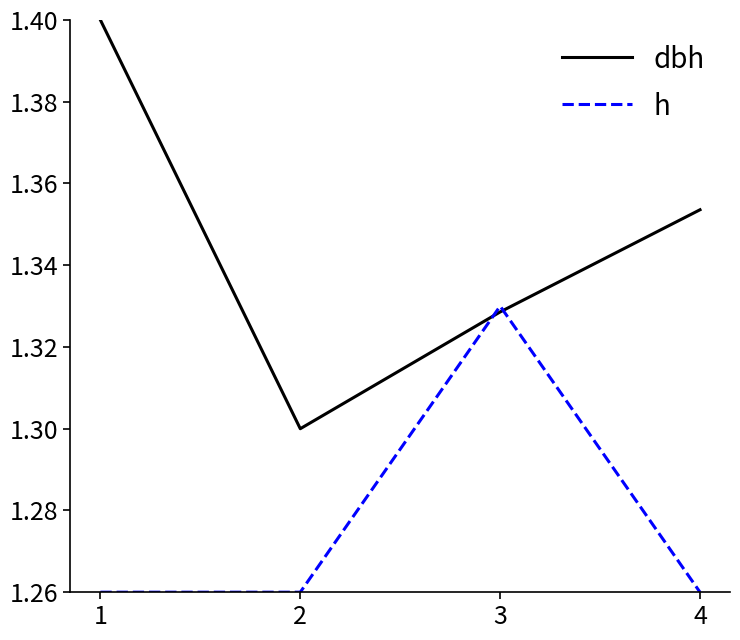

True or false: h and dbh intersect in this chart.

True